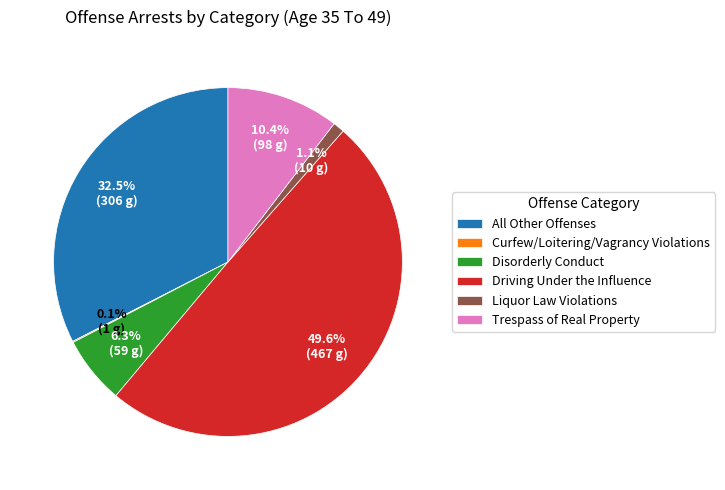

Does All Other Offenses represent more than half of the total?

No